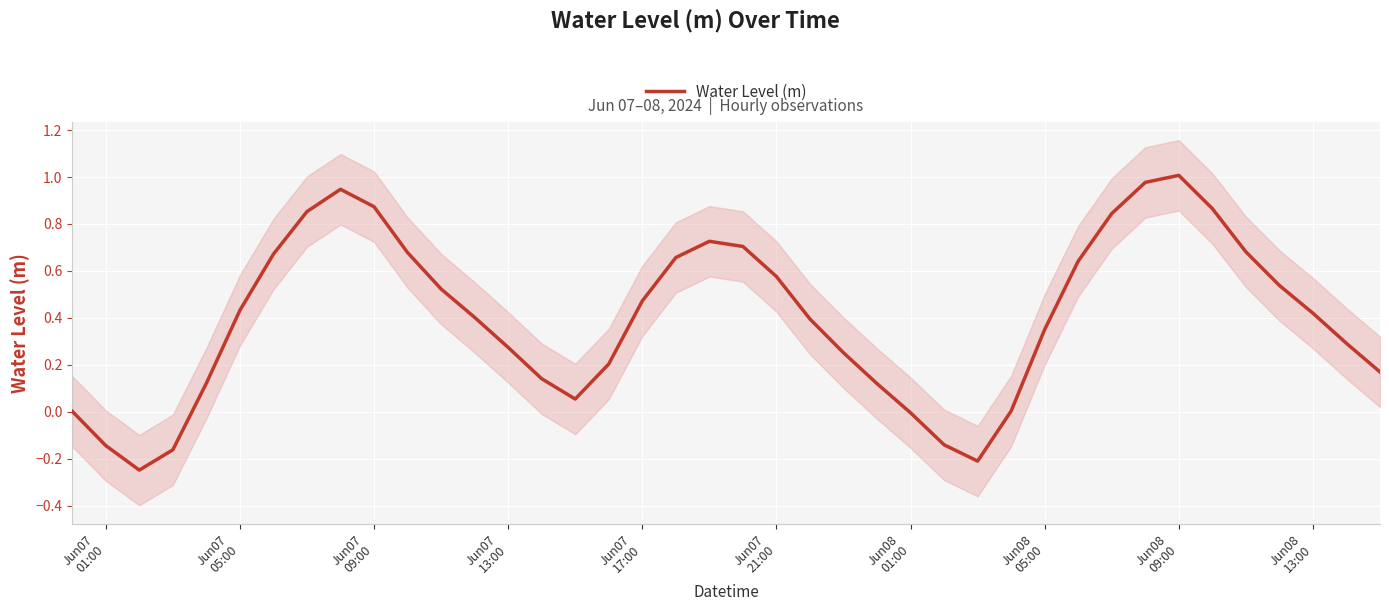

What is the greatest value displayed?

1.0